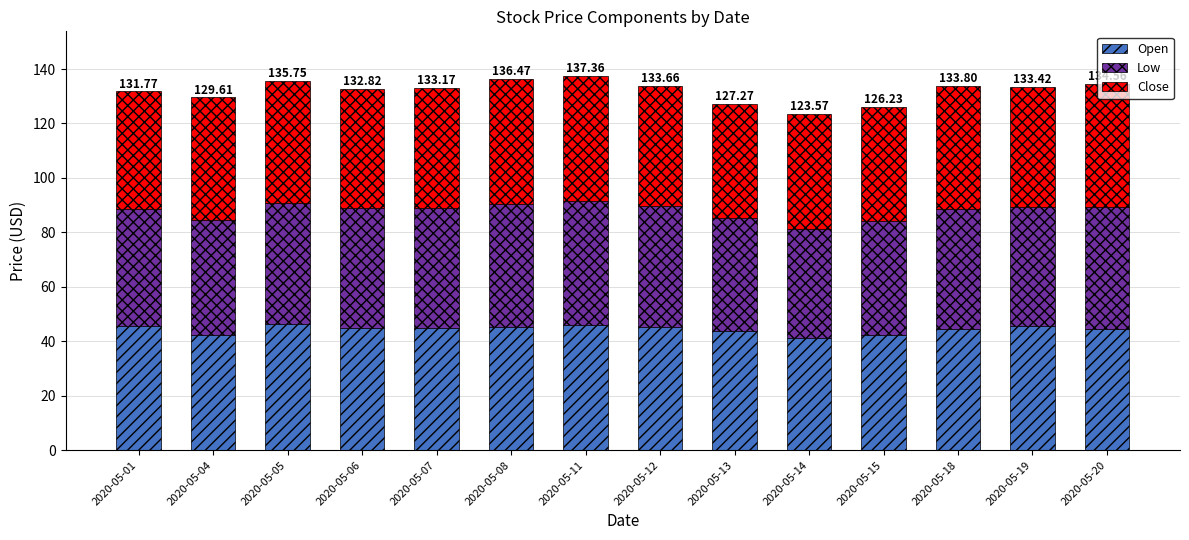

What is the total value across all series at 2020-05-20?

134.6